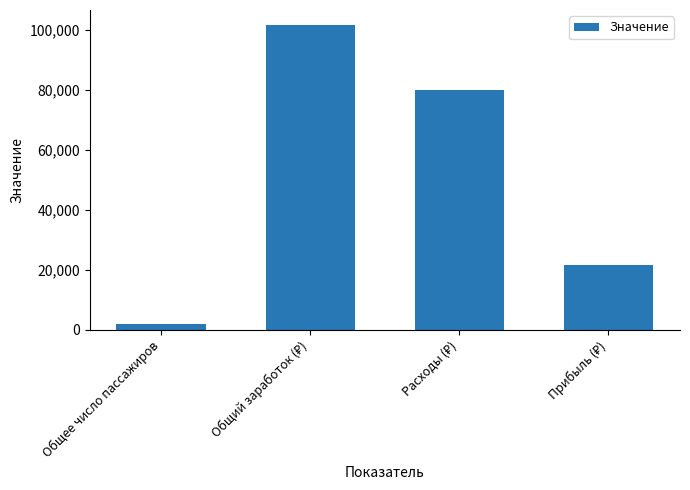

How many distinct data groups are displayed?

1